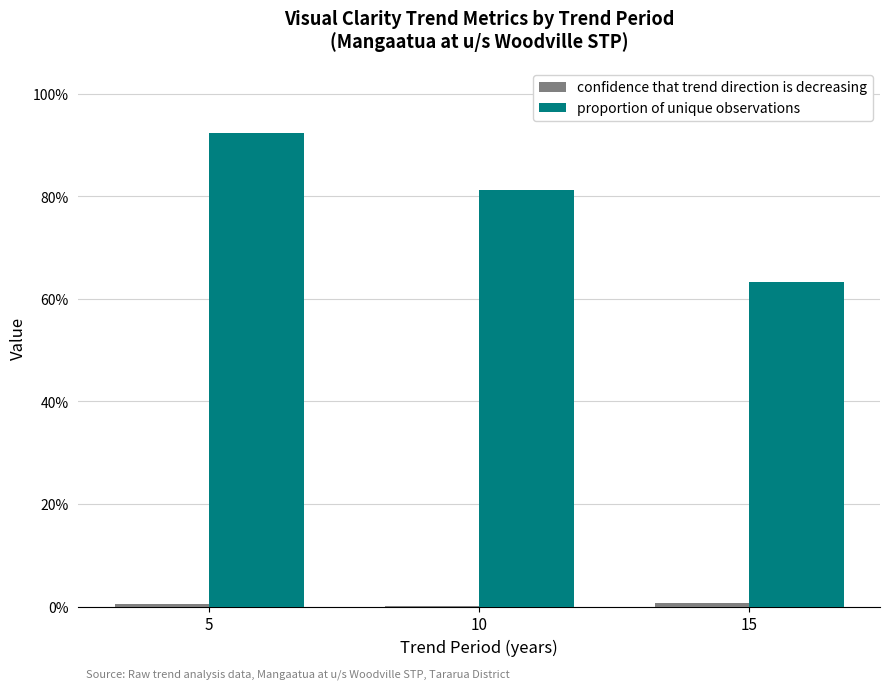

List the labels in order of proportion of unique observations value, largest first.

5, 10, 15